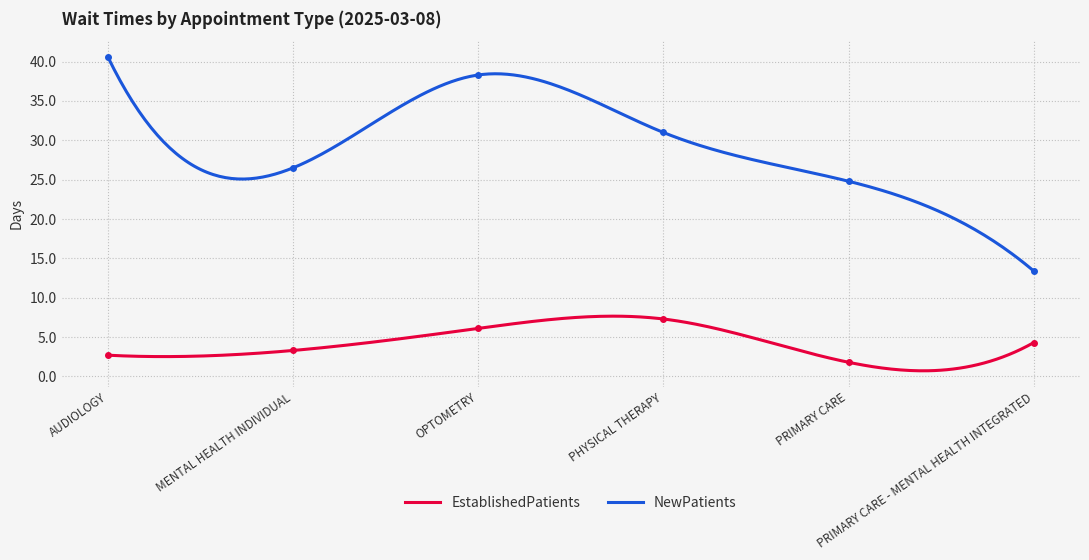

True or false: EstablishedPatients and NewPatients intersect in this chart.

False